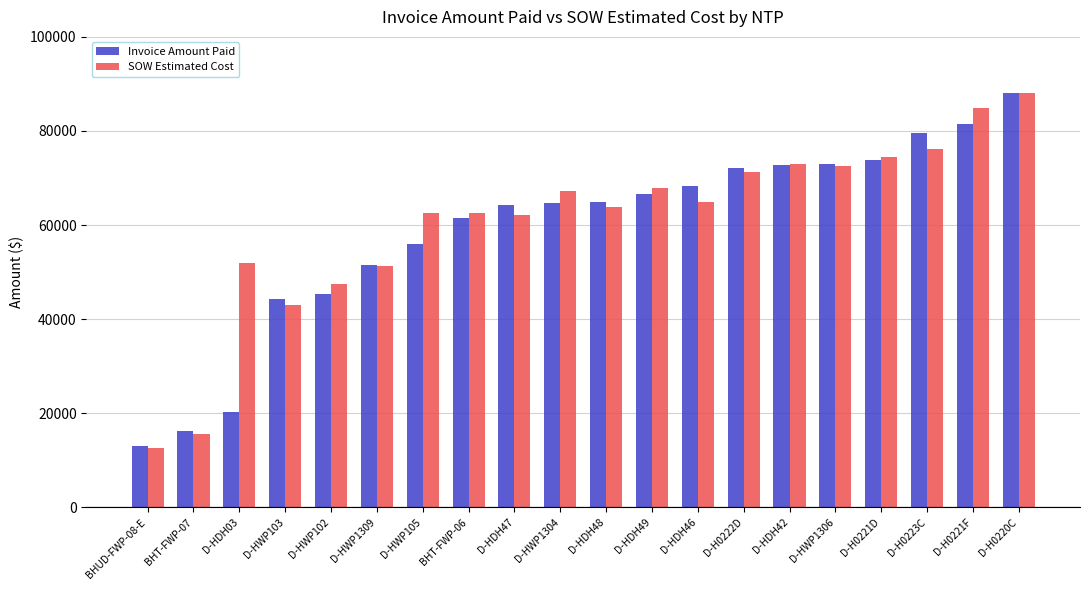

Read the SOW Estimated Cost value at BHUD-FWP-08-E.

12601.5